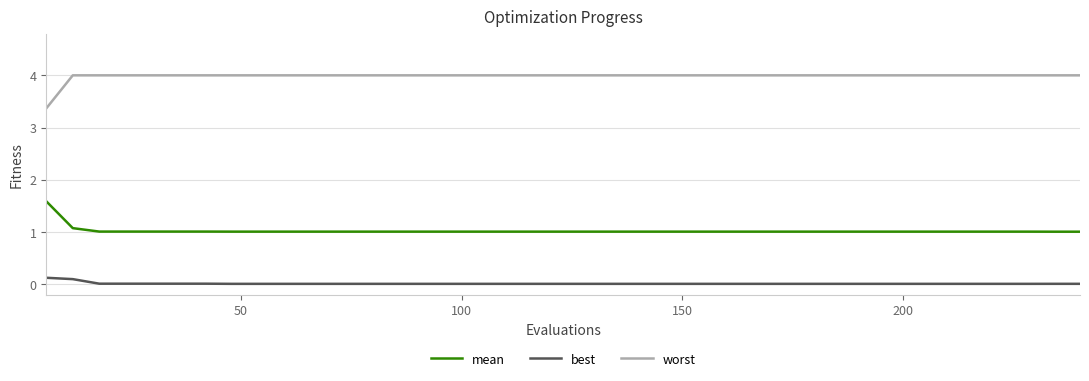

Rank the series by their maximum value, from highest to lowest.

worst, mean, best